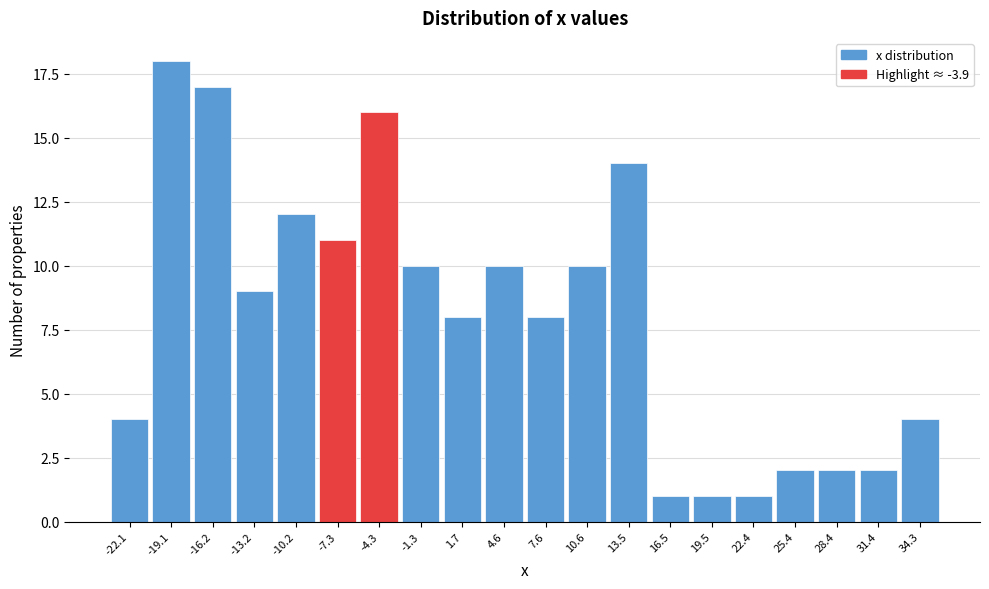

Reading left to right, list all the values displayed in this chart.

4	18	17	9	12	11	16	10	8	10	8	10	14	1	1	1	2	2	2	4